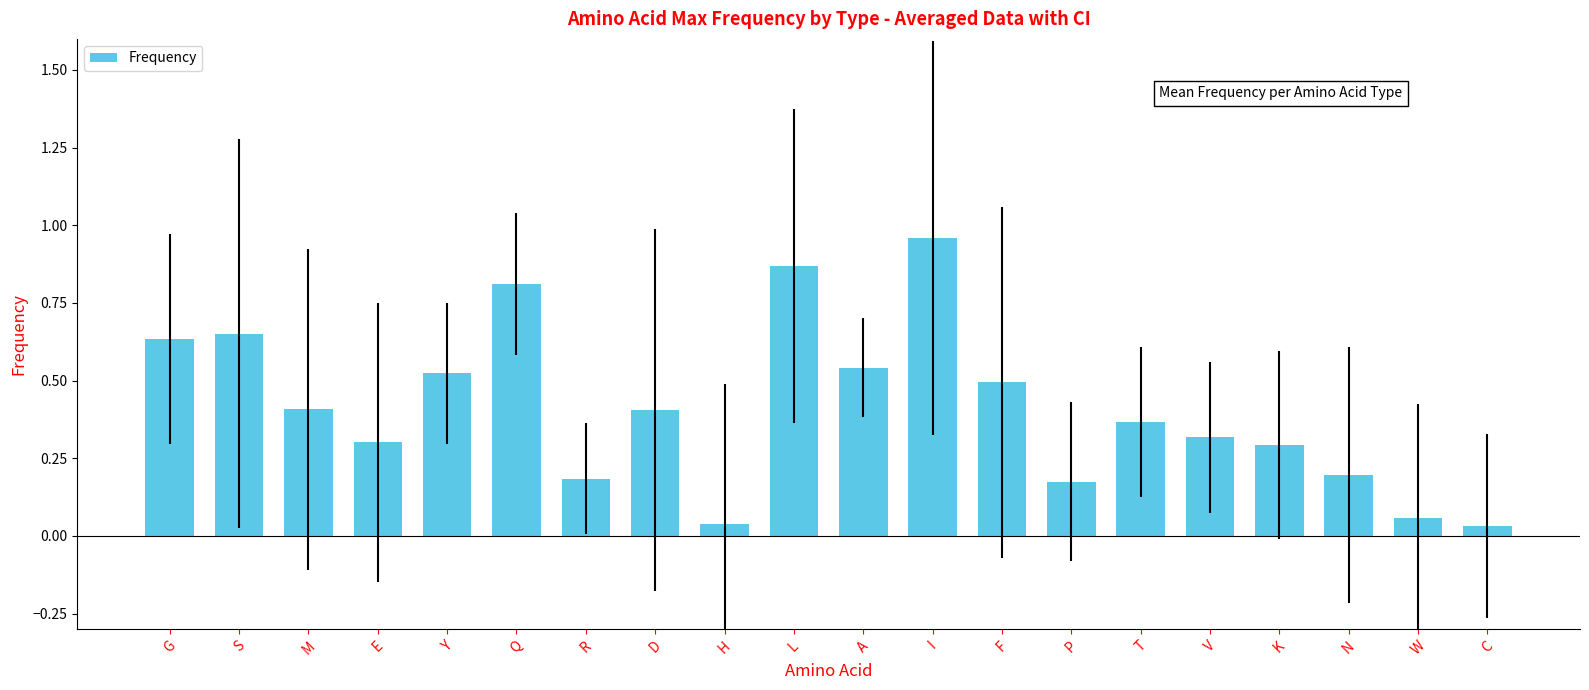

Which category has the highest value across all series?

I